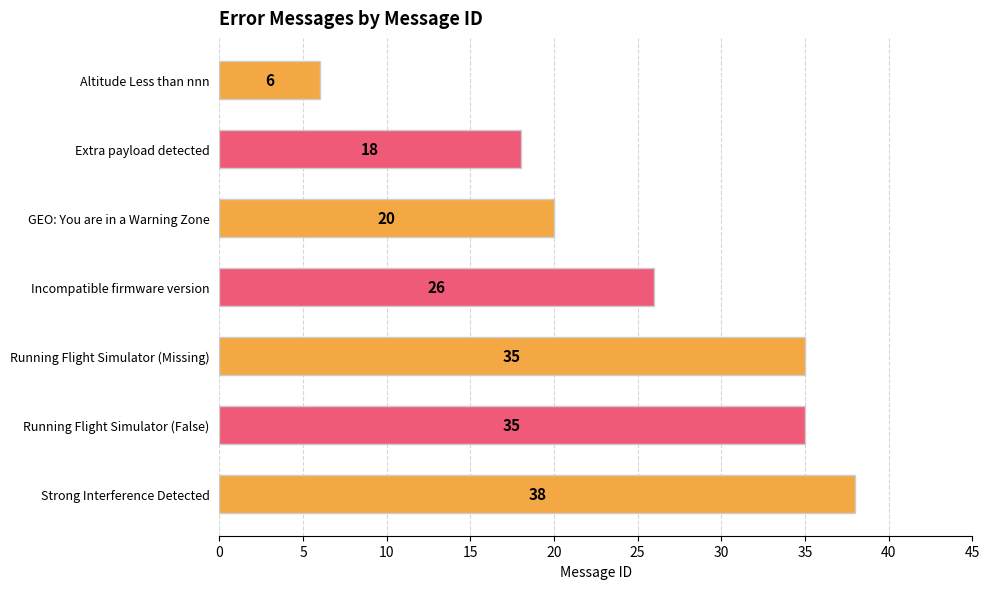

Which category has the highest value across all series?

Strong Interference Detected